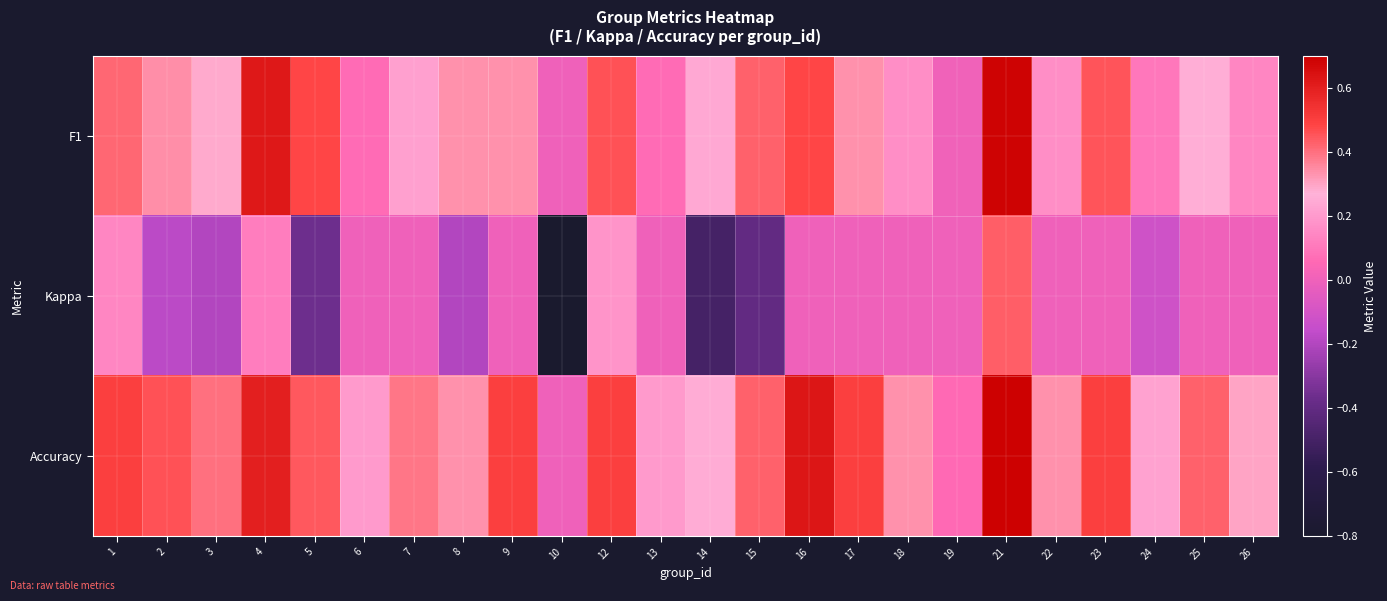

At which category is the sum across all series the highest?

21